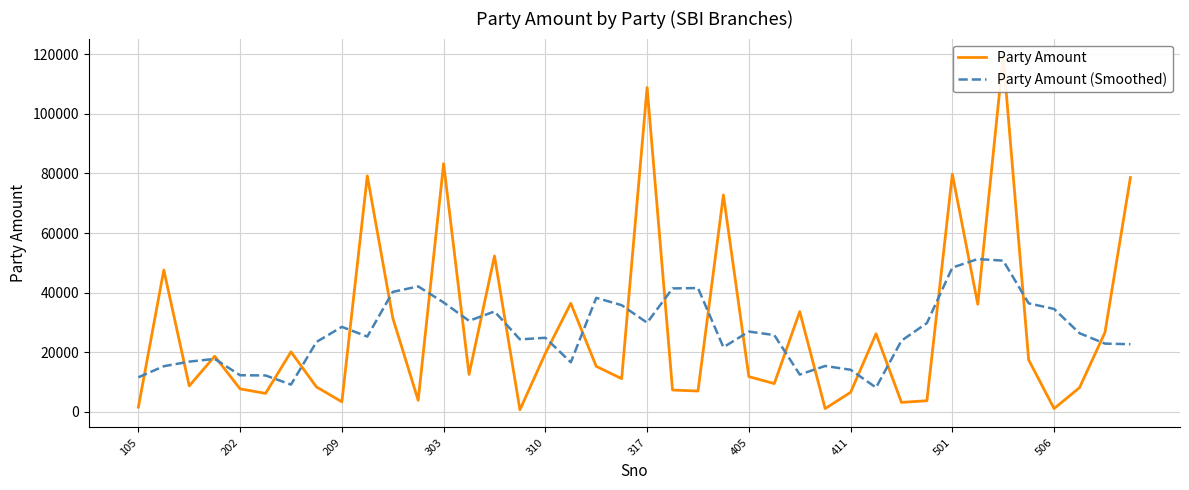

What is the sum of all Party Amount values?

1126116.0